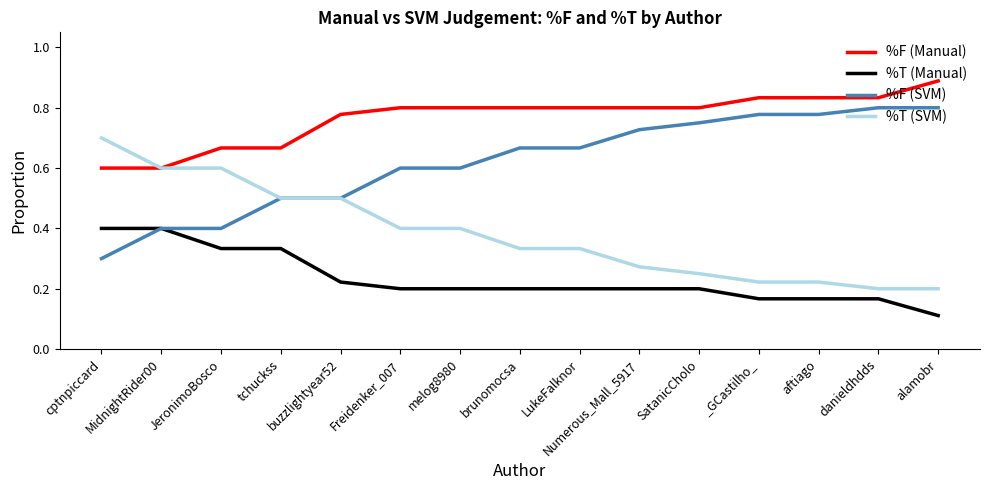

The %F (SVM) series shows 0.8 at tchuckss. True or false?

False